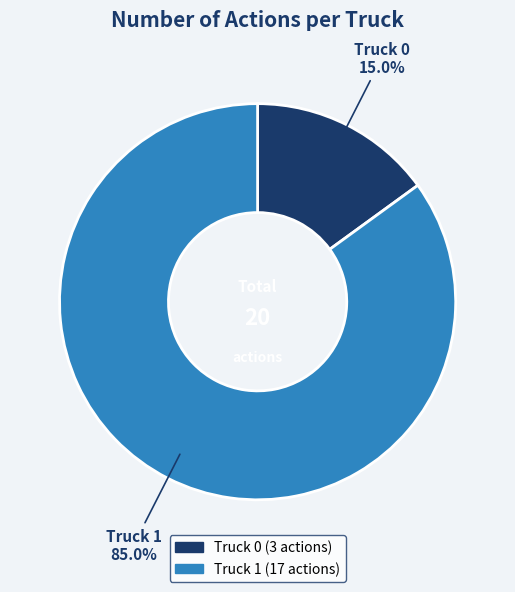

Combined, what portion of the pie is Truck 0 and Truck 1?

100.0%